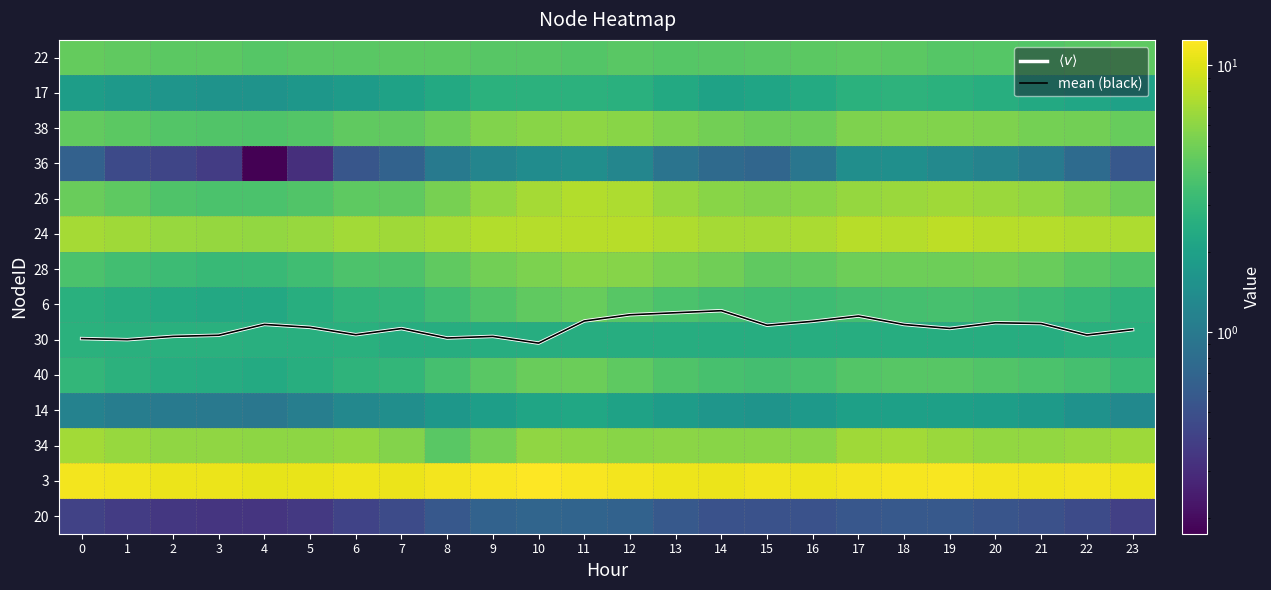

Which series has the largest total across all categories?

3